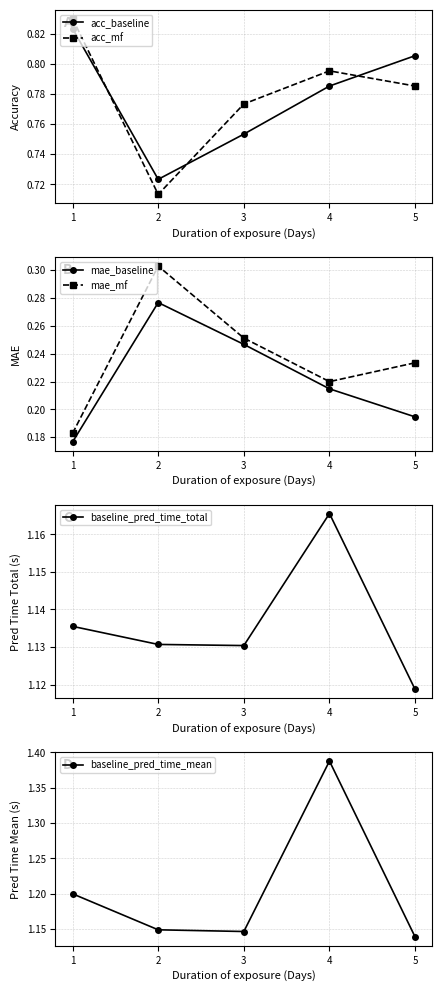

At which category is the sum across all series the highest?

4